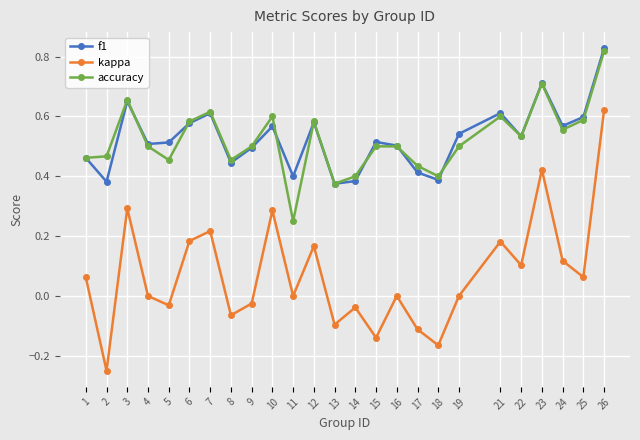

Is it true that accuracy equals 0.5 at 9?

True